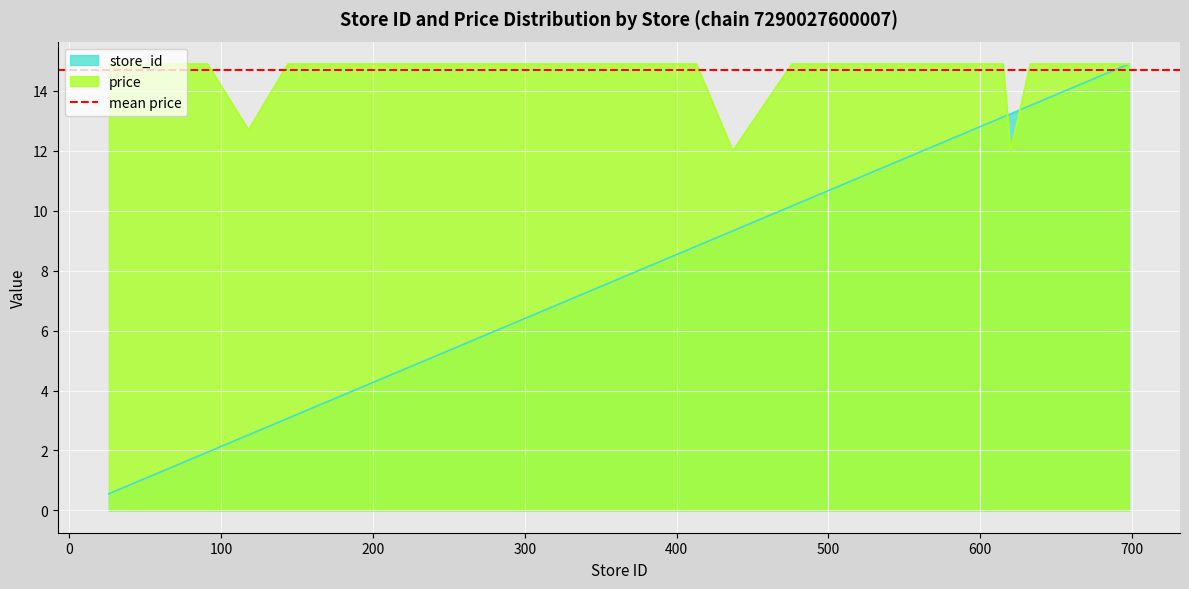

How many lines are shown in the chart?

2